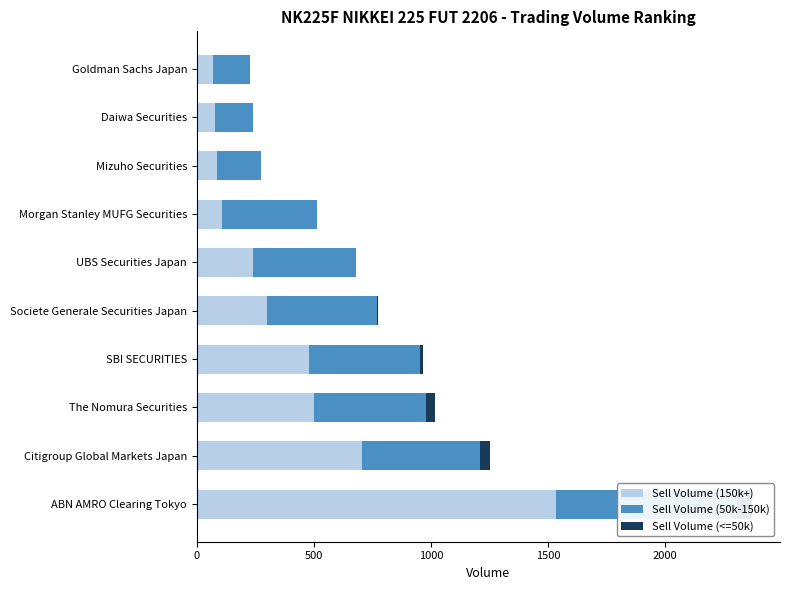

At Daiwa Securities, list the series in order from largest to smallest.

Sell Volume (50k-150k), Sell Volume (150k+), Sell Volume (<=50k)